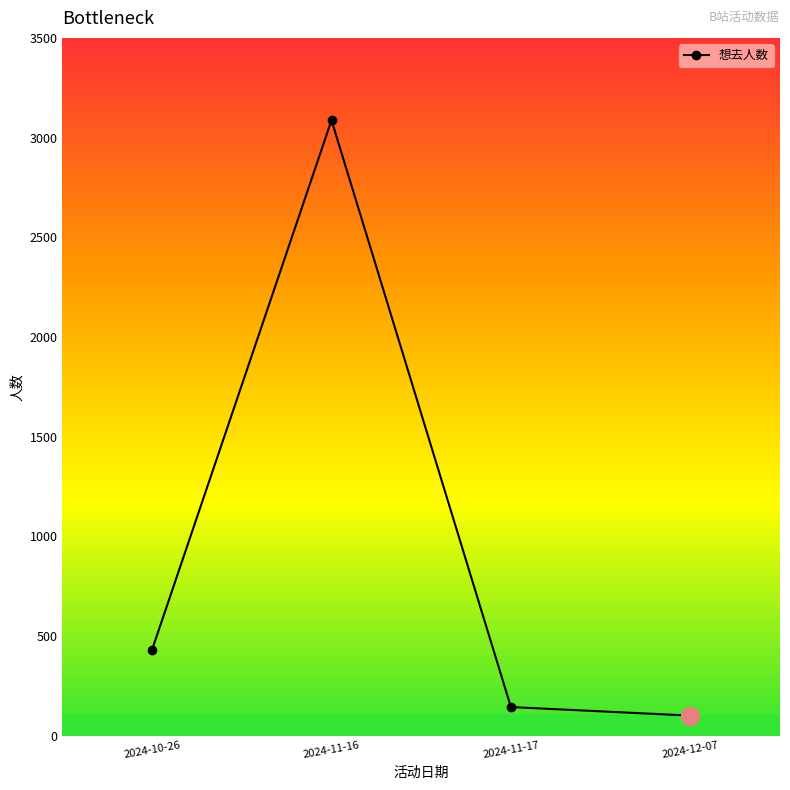

The value at 2024-11-17 is 144. True or false?

True